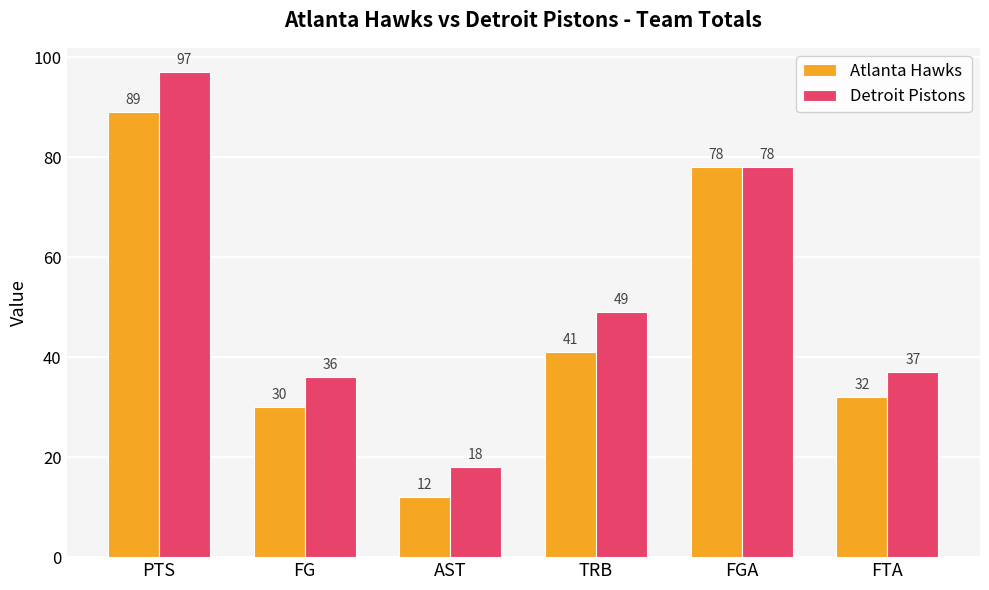

What value does the Detroit Pistons series have at TRB, to the nearest 10?

50